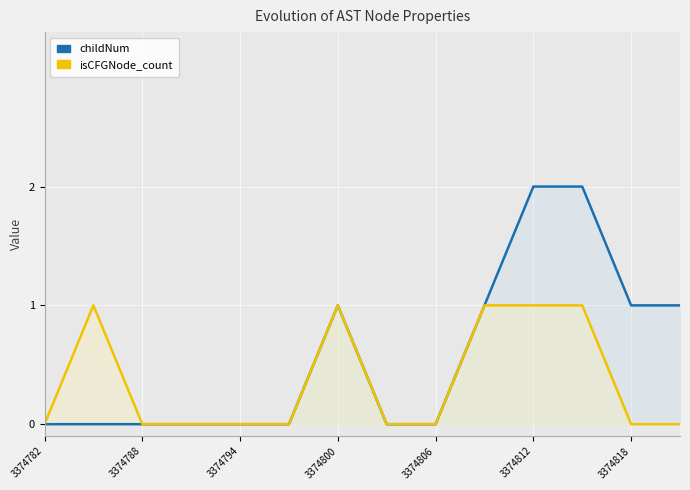

Which category has the lowest value in the childNum series?

3374782